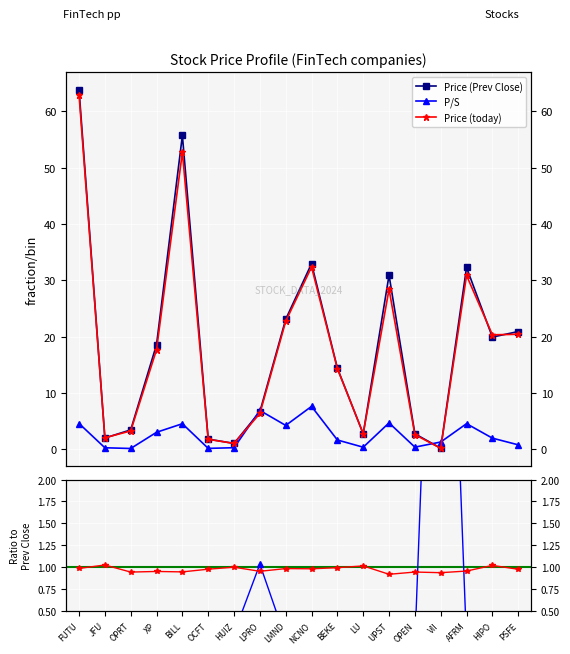

Is it true that P/S equals 0.1 at LU?

True